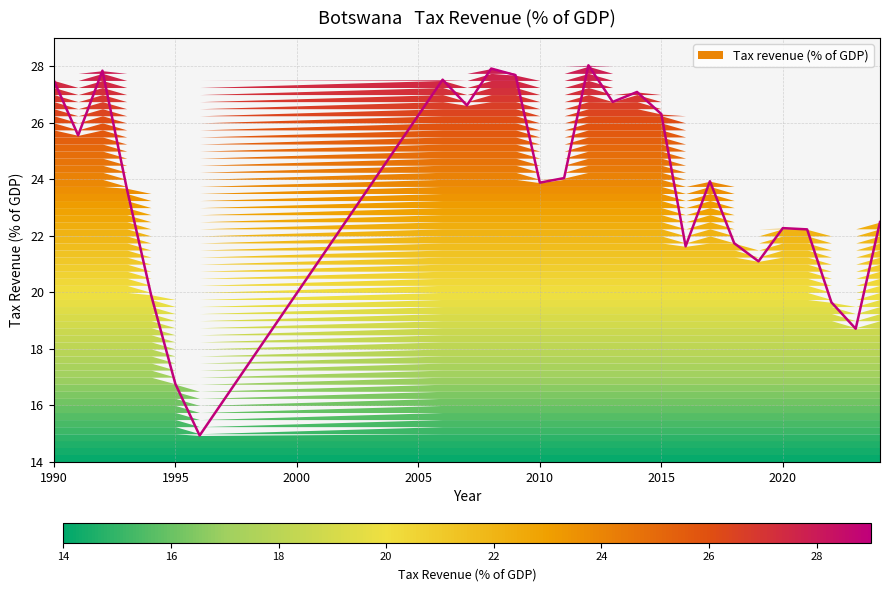

Reading right to left, extract all data points from this chart.

2024=22.5	2023=18.7	2022=19.6	2021=22.2	2020=22.3	2019=21.1	2018=21.7	2017=23.9	2016=21.6	2015=26.3	2014=27.1	2013=26.7	2012=28.0	2011=24.0	2010=23.9	2009=27.7	2008=27.9	2007=26.6	2006=27.5	1996=14.9	1995=16.8	1994=19.9	1993=23.7	1992=27.8	1991=25.6	1990=27.5